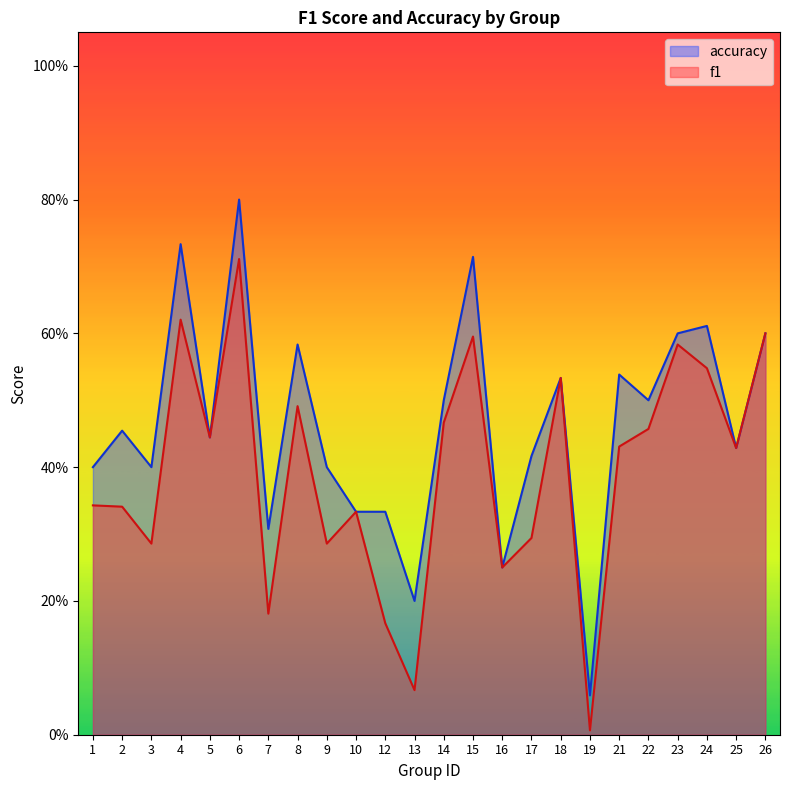

Between 6 and 23, which series saw the biggest shift?

accuracy